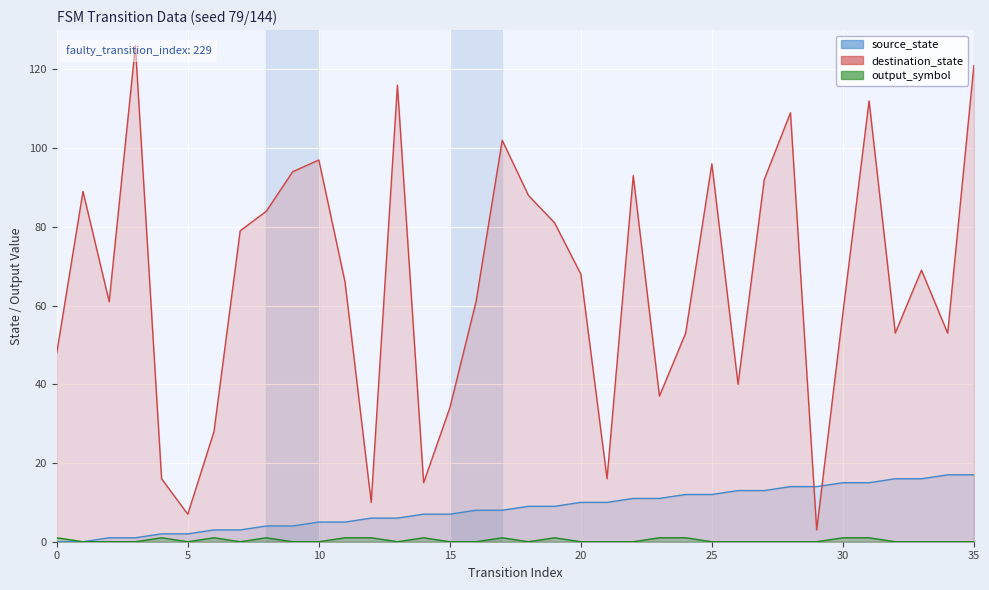

Count the number of categories in the chart.

36